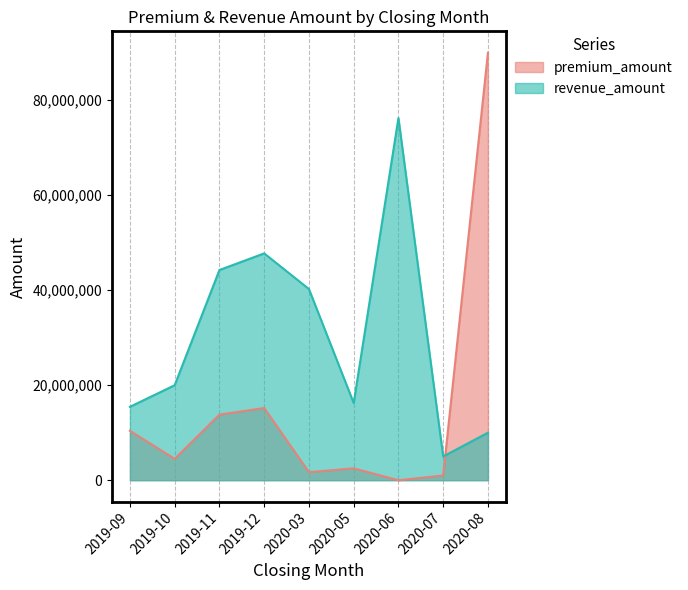

Reading left to right, what are all the values shown in this chart?

premium_amount: 2019-09=10400000	2019-10=4500000	2019-11=13810000	2019-12=15200000	2020-03=1700000	2020-05=2500000	2020-06=0	2020-07=1000000	2020-08=90000000
revenue_amount: 2019-09=15450000	2019-10=20000000	2019-11=44250000	2019-12=47750000	2020-03=40250000	2020-05=16250000	2020-06=76250000	2020-07=5000000	2020-08=10000000